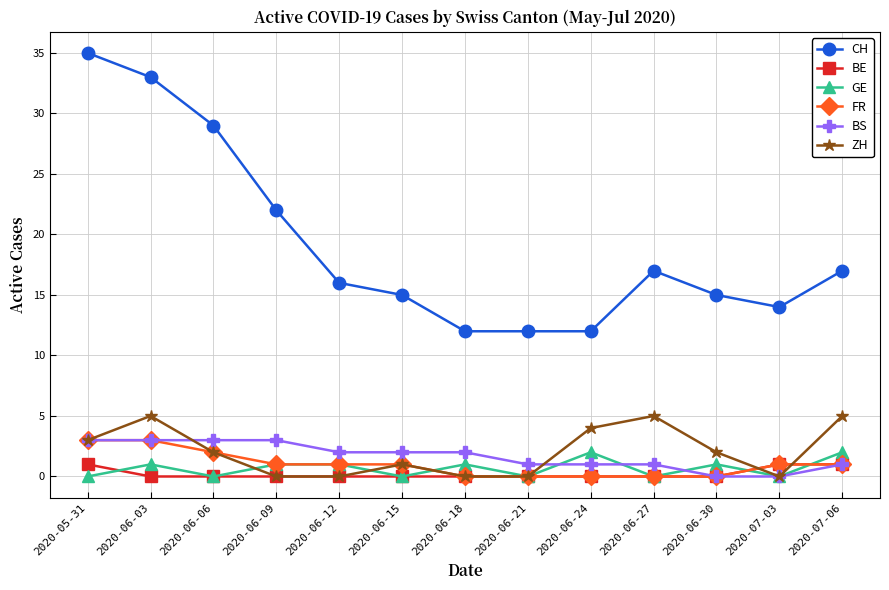

Between 2020-07-03 and 2020-07-06, which series saw the biggest shift?

ZH